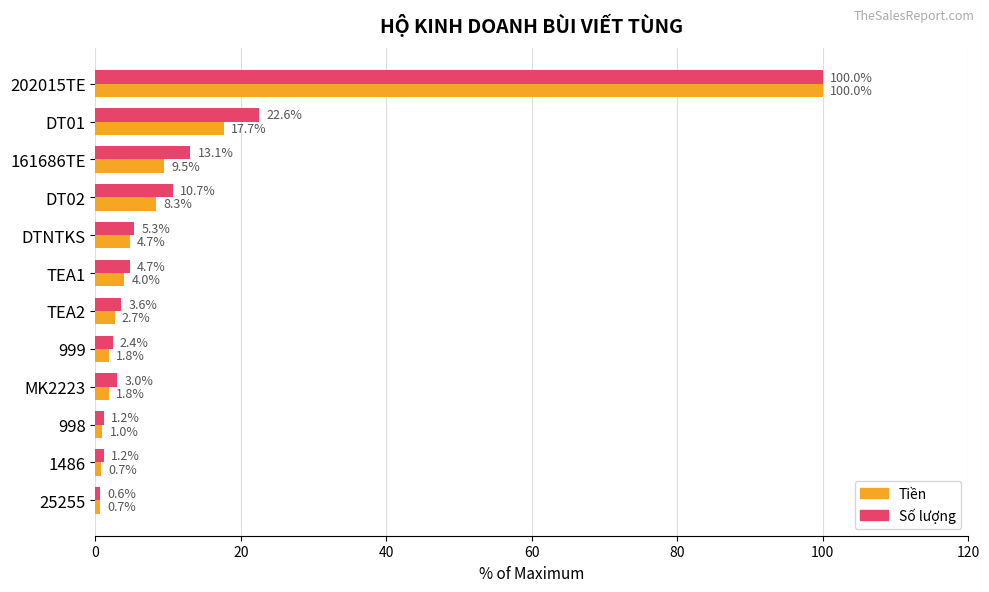

The value of Số lượng at 1486 is 1.2. True or false?

True